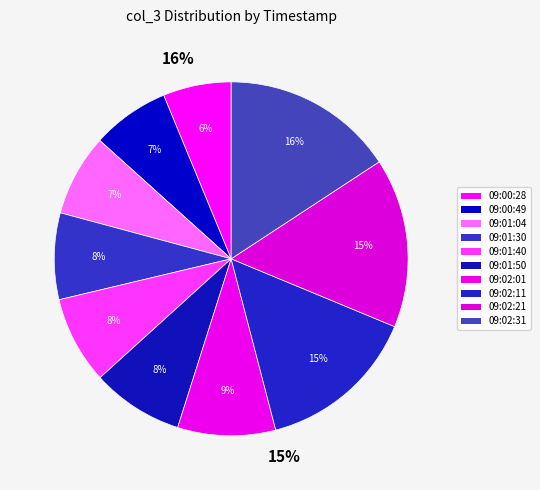

Which has a higher value, 09:02:21 or 09:01:30?

09:02:21